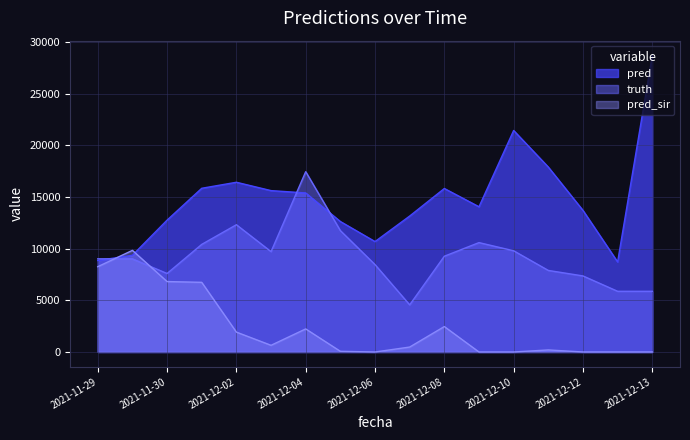

Rank the series at 2021-12-04 from lowest to highest value.

pred_sir, pred, truth